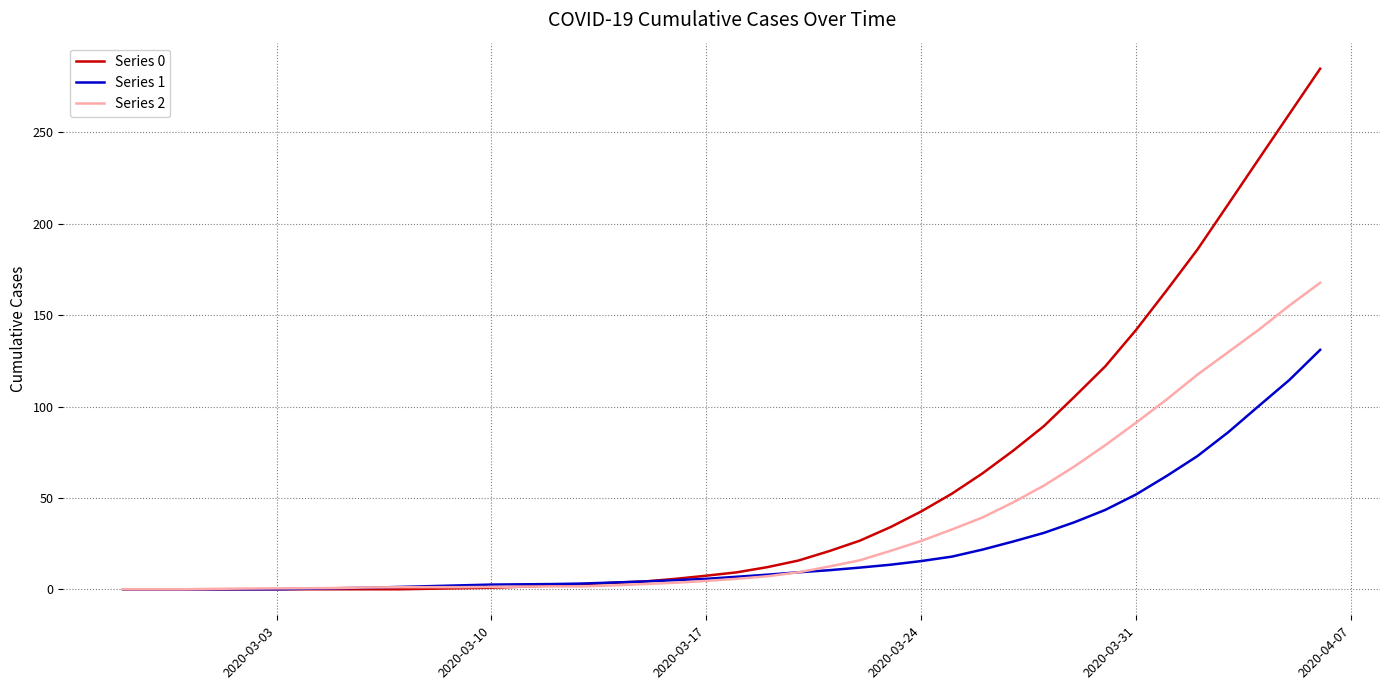

What is the maximum value for Series 2?

167.7